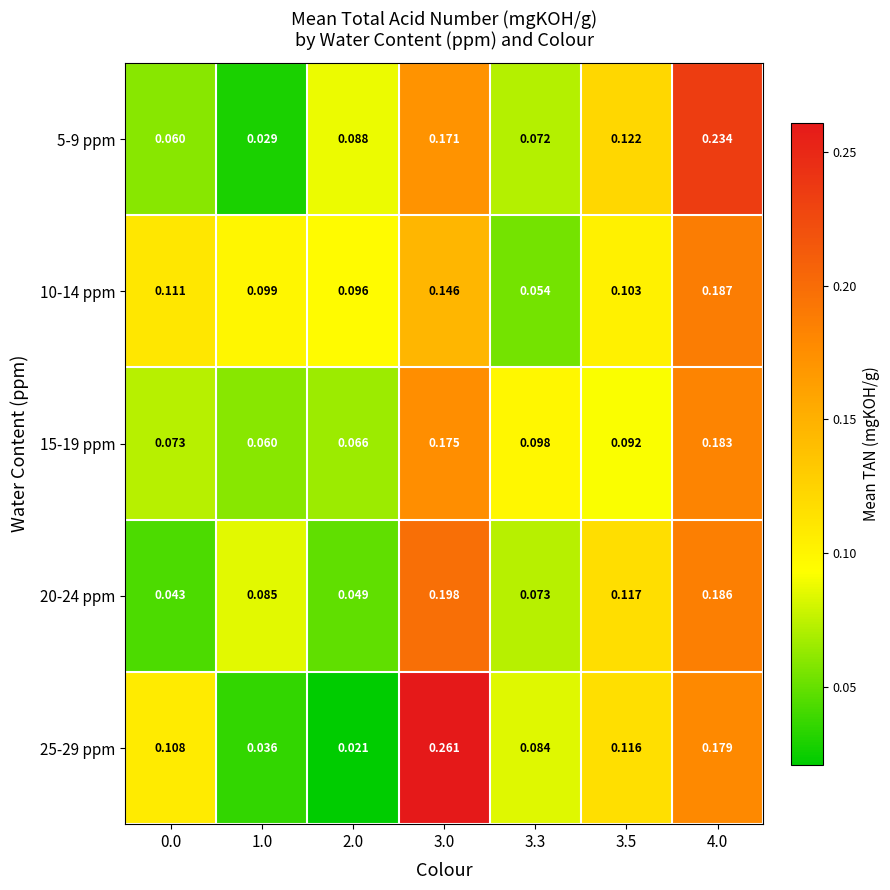

Is the value of 15-19 ppm at 4.0 greater than the value of 25-29 ppm at 1.0?

Yes